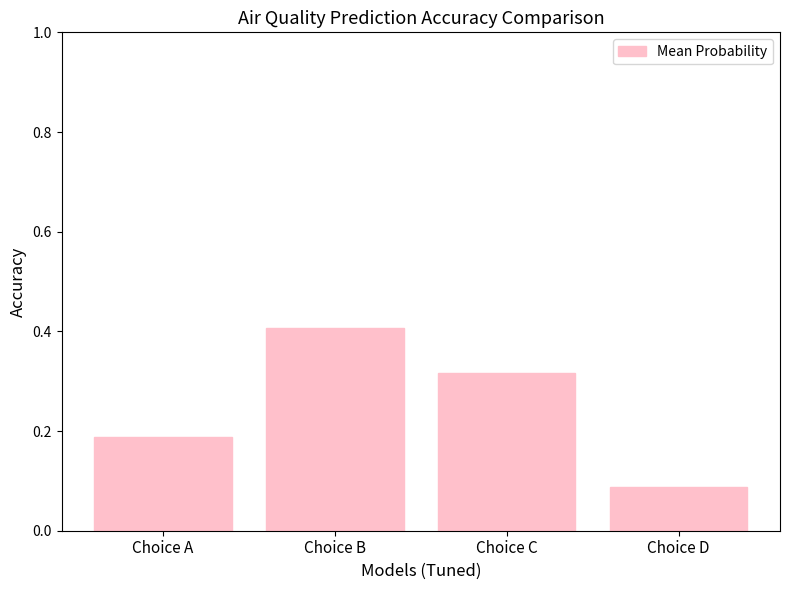

Which category has the lowest value across all series?

Choice D